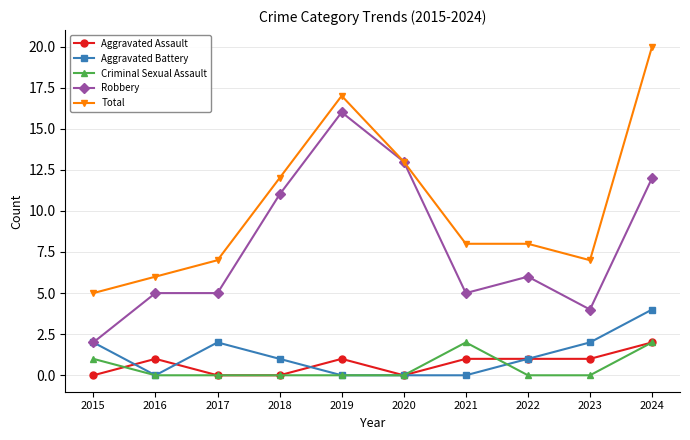

What is the sum of all Total values?

103